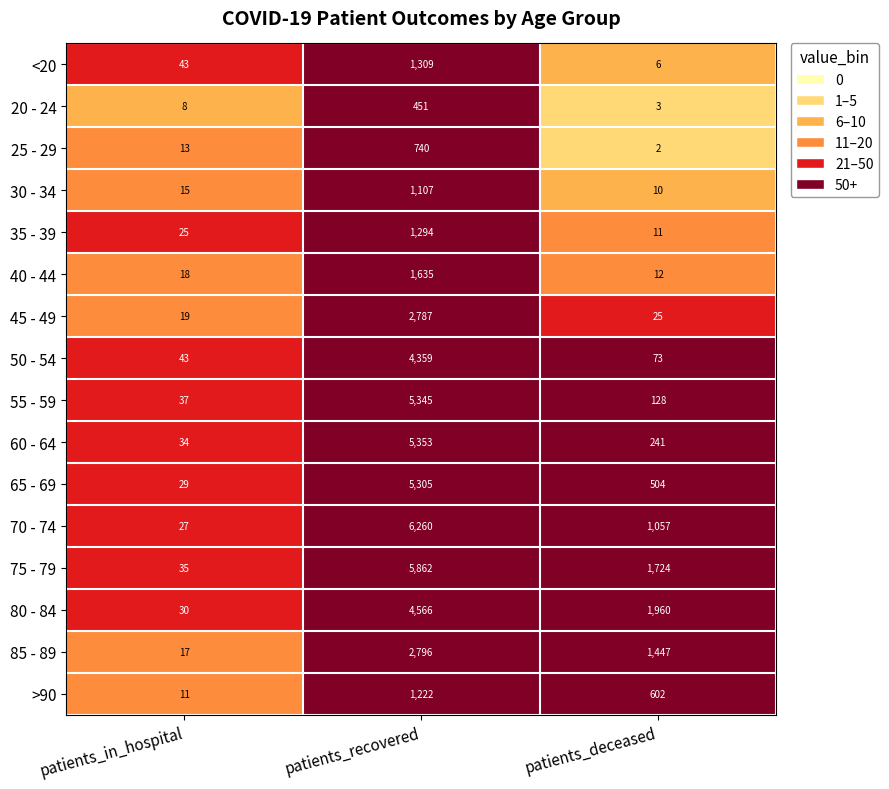

Rank the series by their maximum value, from highest to lowest.

70 - 74, 75 - 79, 60 - 64, 55 - 59, 65 - 69, 80 - 84, 50 - 54, 85 - 89, 45 - 49, 40 - 44, <20, 35 - 39, >90, 30 - 34, 25 - 29, 20 - 24